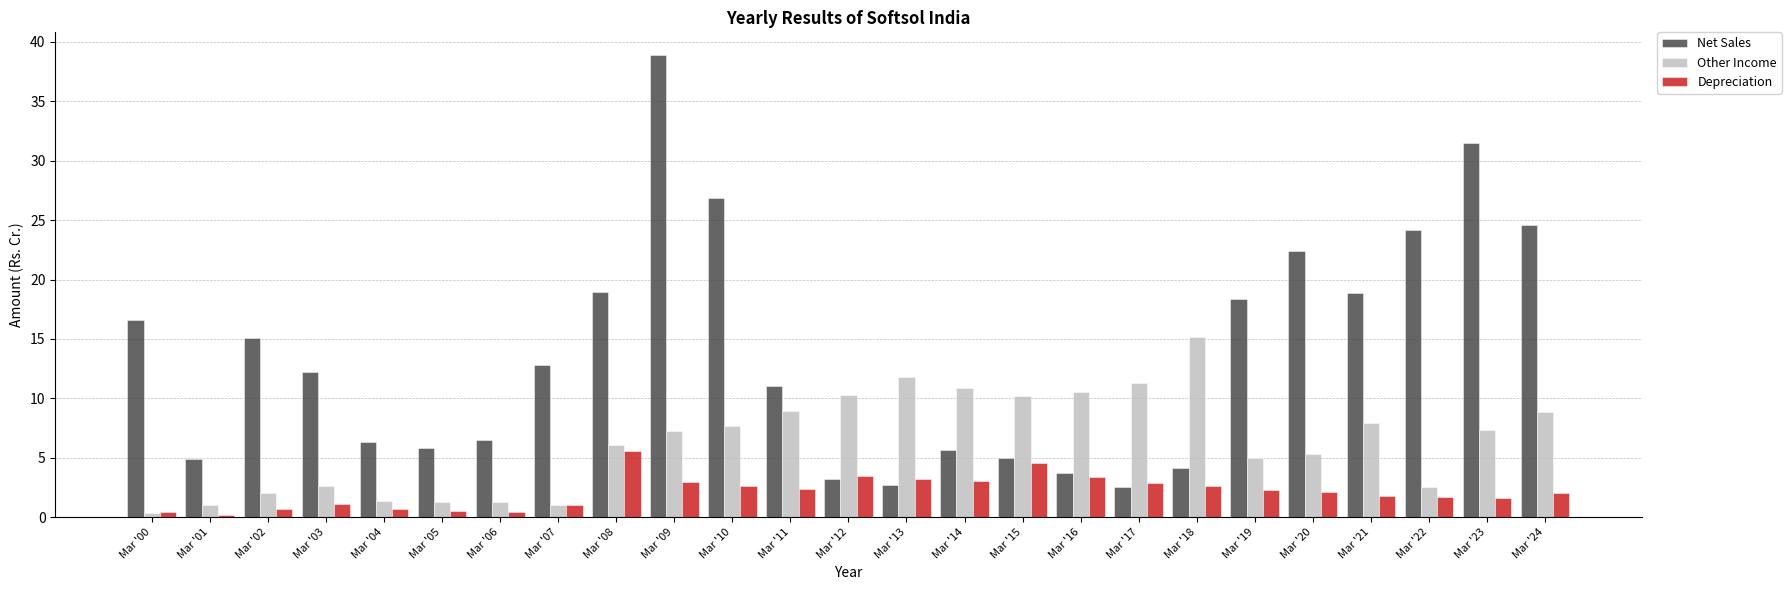

What is the highest value of the Net Sales series?

38.9